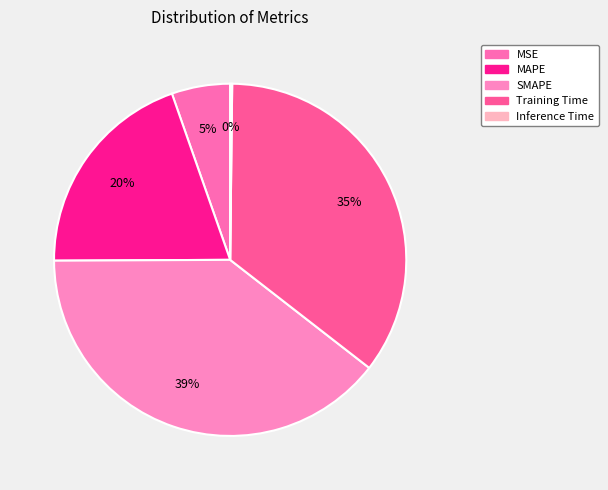

Count the number of slices in the pie.

5